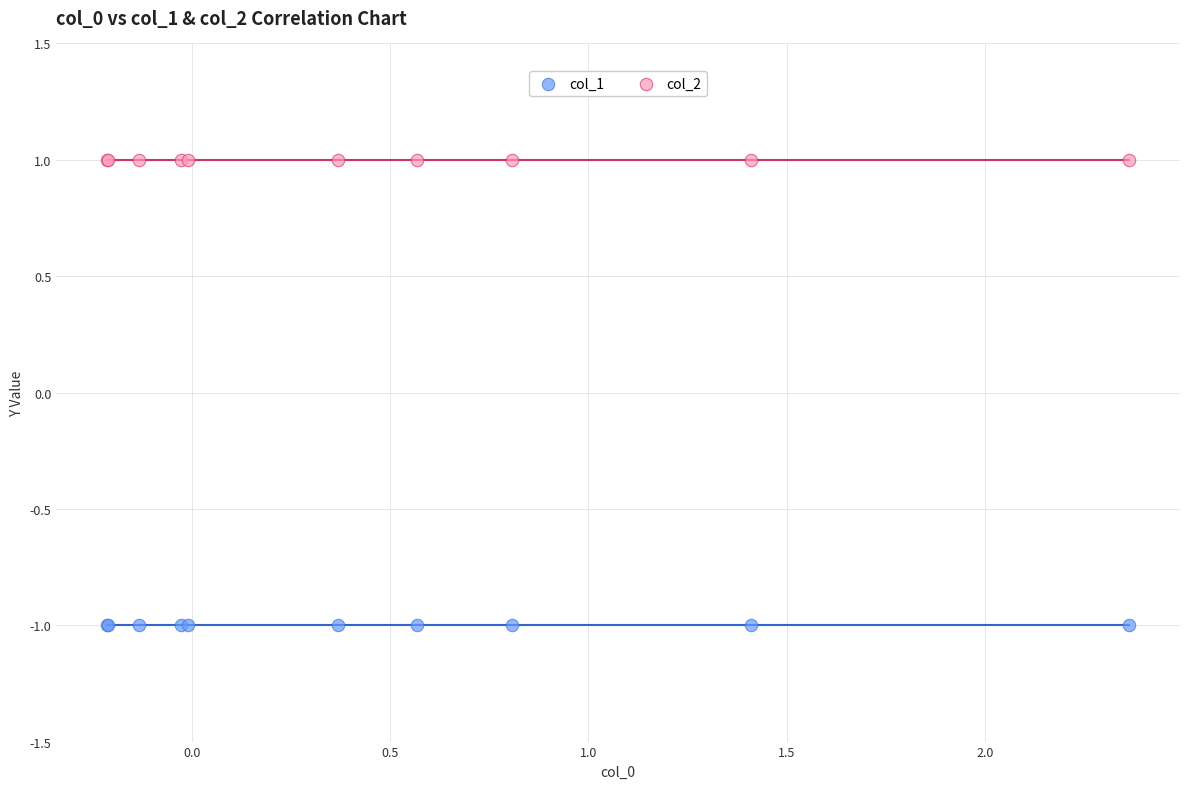

Which series reaches the minimum Y coordinate?

col_1